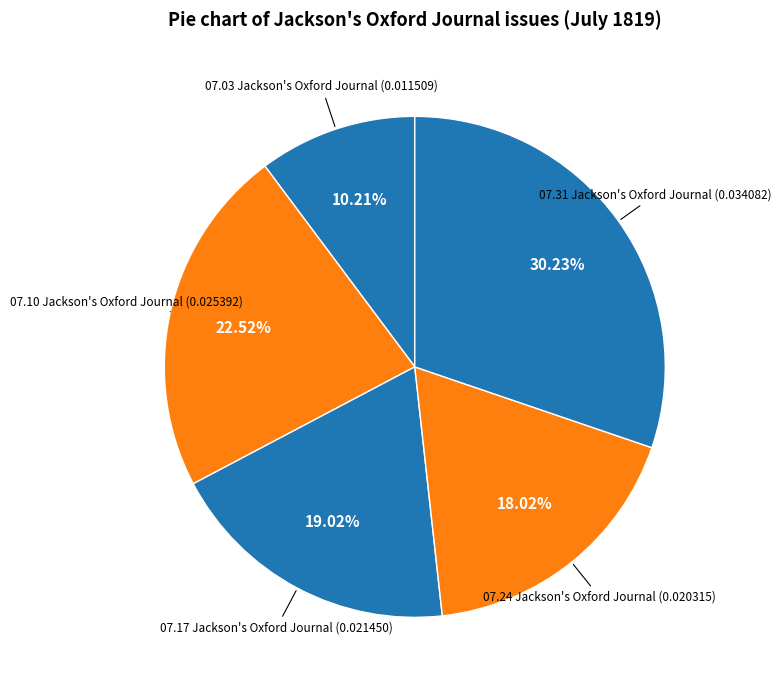

Is 07.03 Jackson's Oxford Journal the majority of the pie?

No